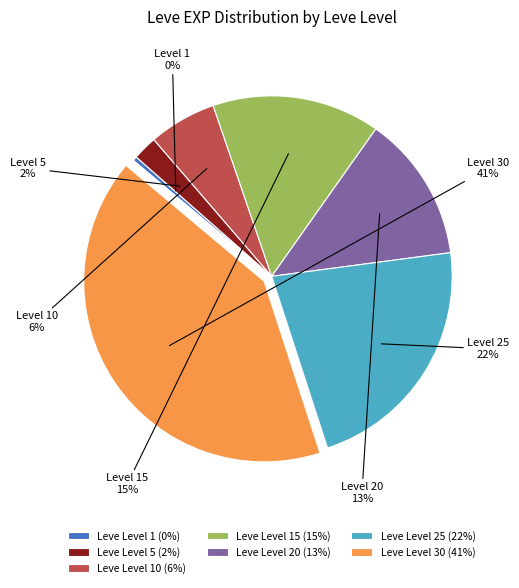

How many slices are in this pie chart?

7